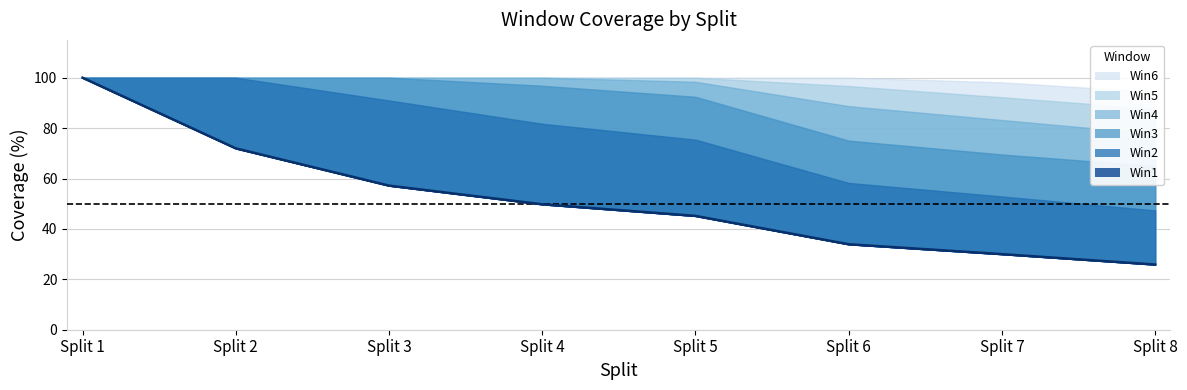

True or false: Win5 and Win2 cross at least once.

False